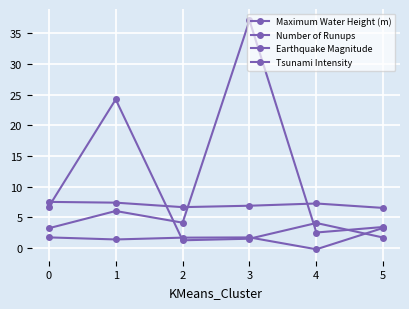

Which series ends up on top after the final intersection of Earthquake Magnitude and Number of Runups?

Earthquake Magnitude